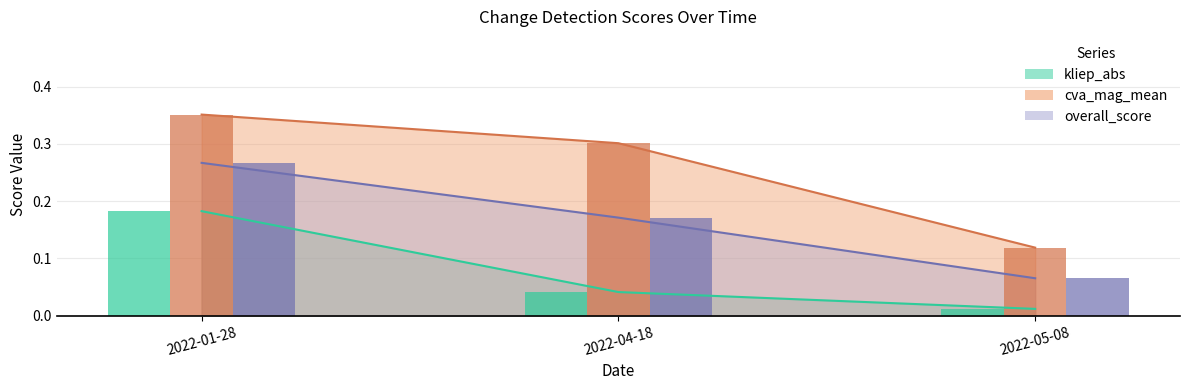

Reading right to left, list all the values displayed in this chart.

kliep_abs: 2022-05-08=0.0	2022-04-18=0.0	2022-01-28=0.2
cva_mag_mean: 2022-05-08=0.1	2022-04-18=0.3	2022-01-28=0.4
overall_score: 2022-05-08=0.1	2022-04-18=0.2	2022-01-28=0.3